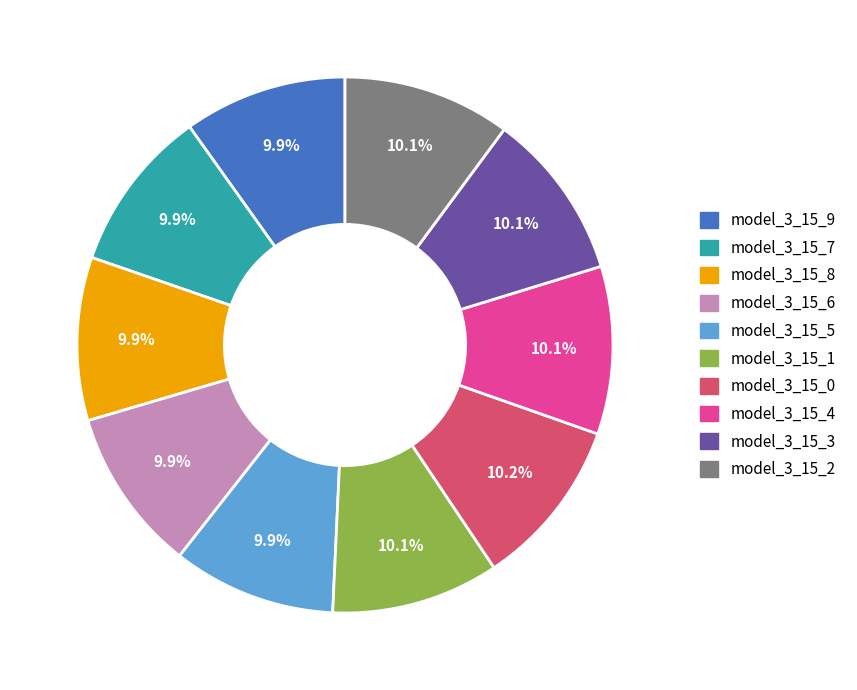

To the nearest percent, what portion does model_3_15_6 represent?

10%